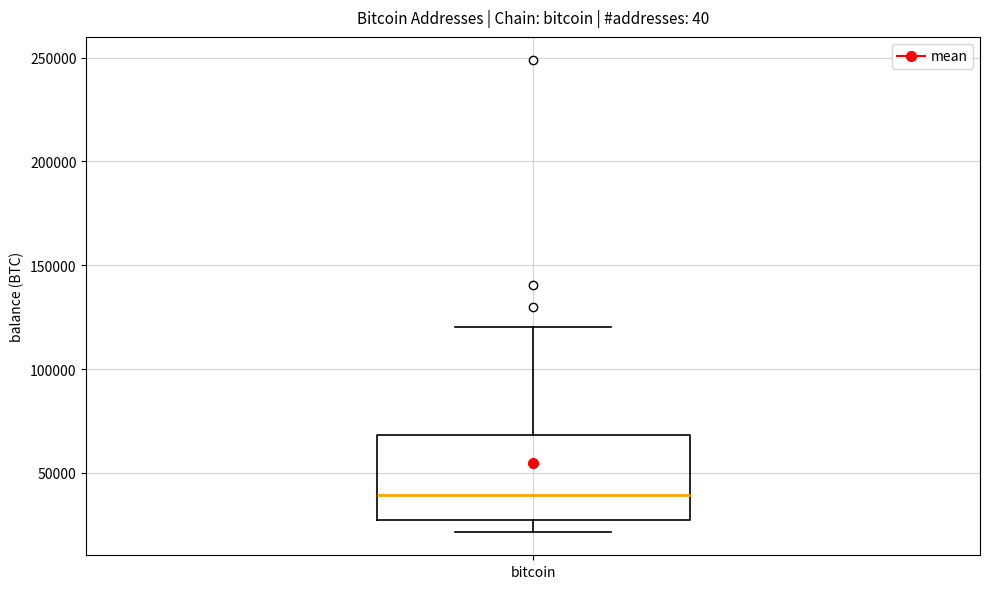

Transcribe this box plot: give where the median line is, the range the box spans, and where the two whiskers end, as read against the y-axis. The values are not printed on the chart, so give them approximately, as read against the axis.

median 40000, box 25000 to 70000, whiskers 20000 to 120000